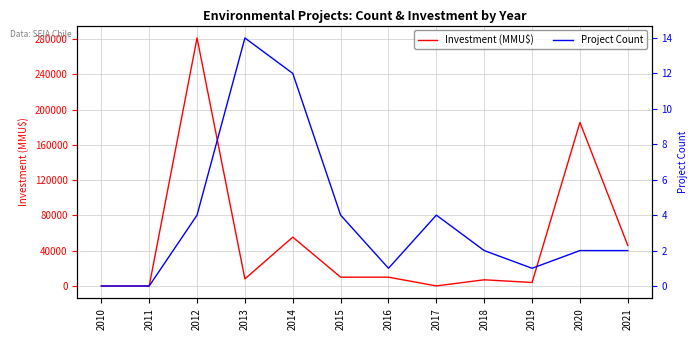

What is the sum of the Project Count values at 2016 and 2020?

3